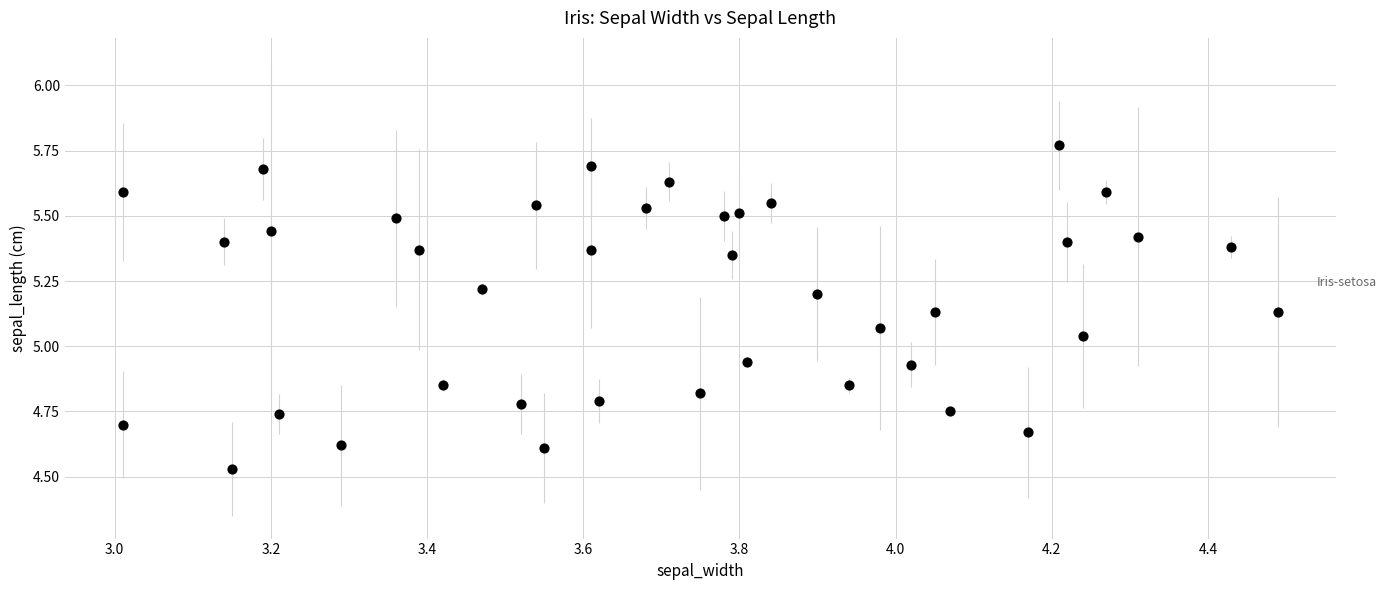

What is the range of Y values (max minus min)?

1.2